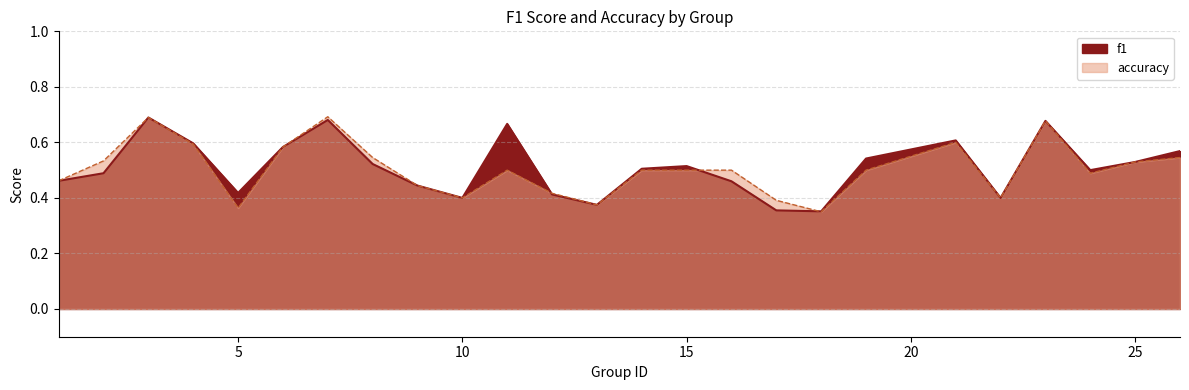

How many intersections are there between accuracy and f1?

3